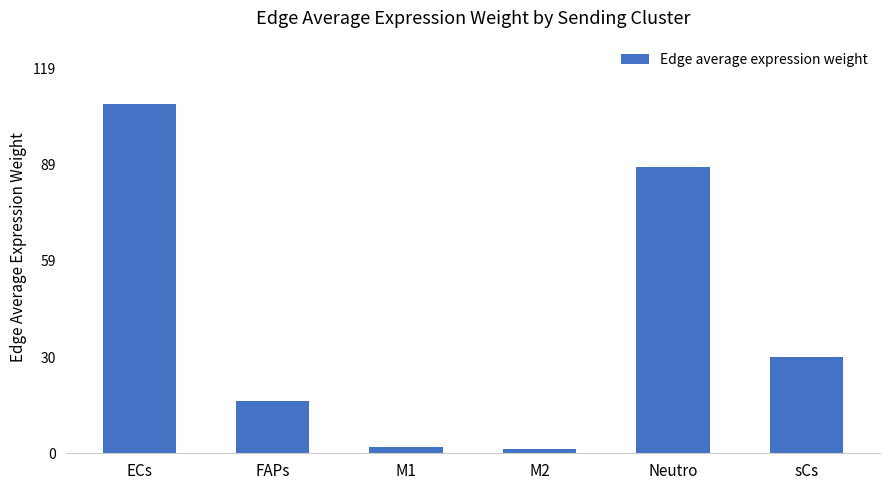

The chart shows a value of 16.0 at FAPs. True or false?

True